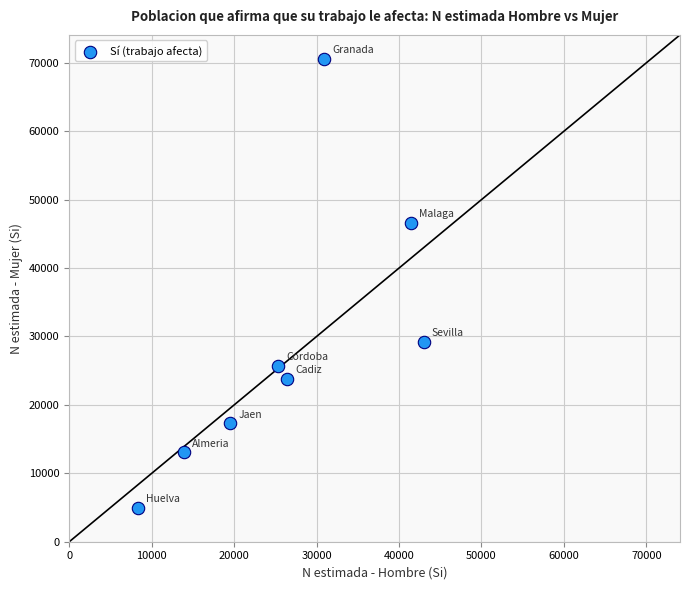

What is the range of X values (max minus min)?

34649